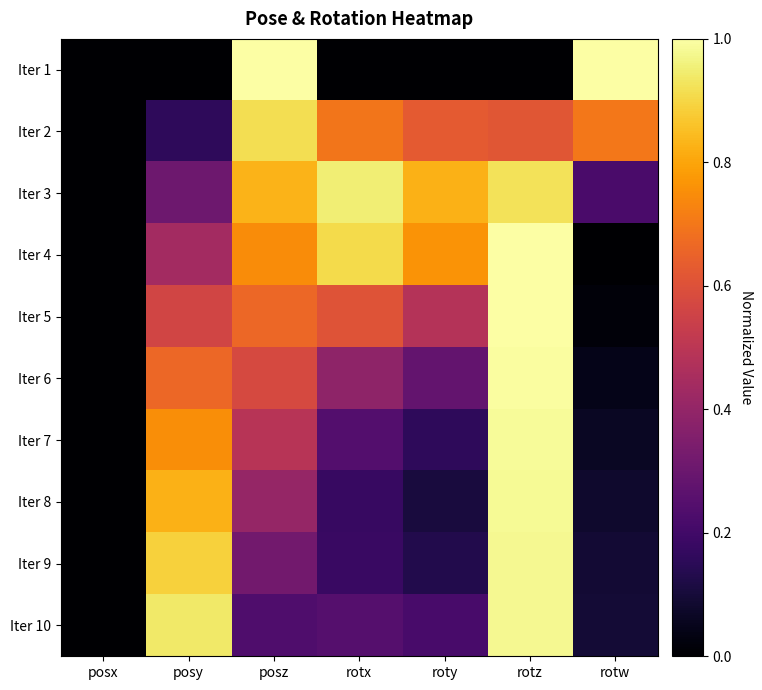

At which category is the sum across all series the highest?

rotz